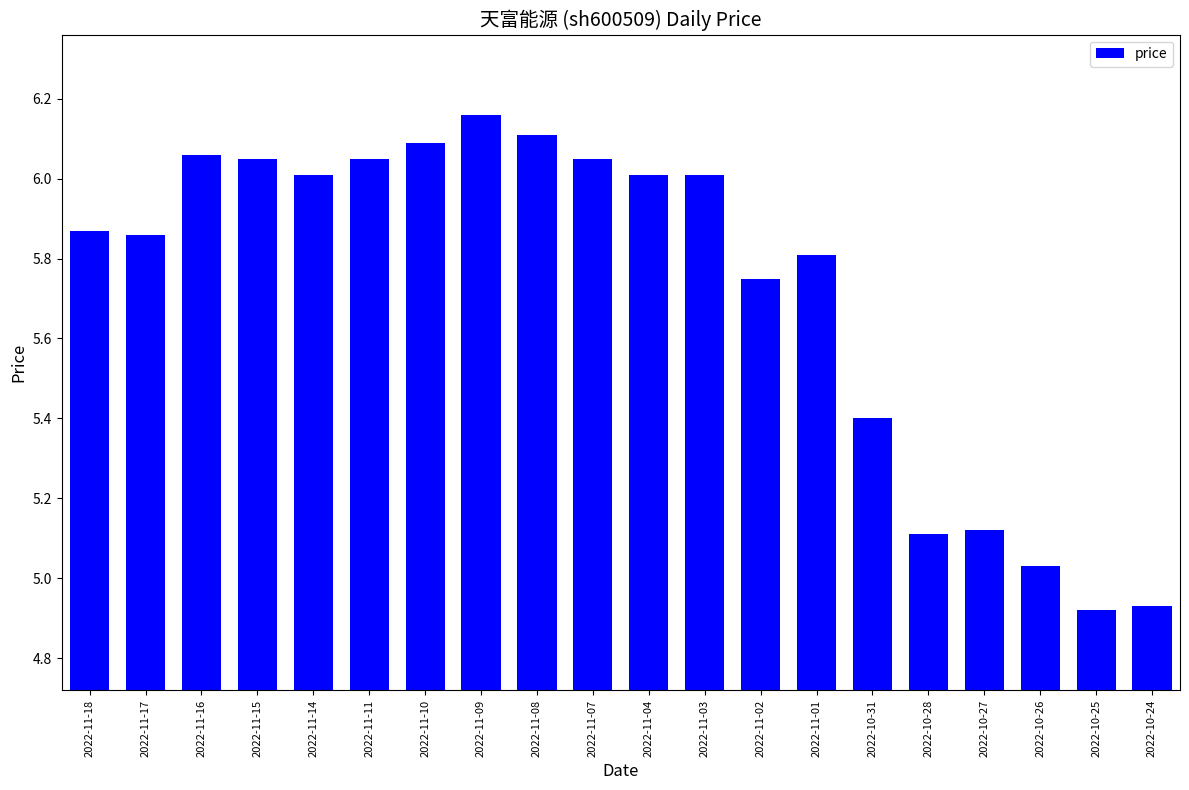

Count the number of values greater than 6.

10